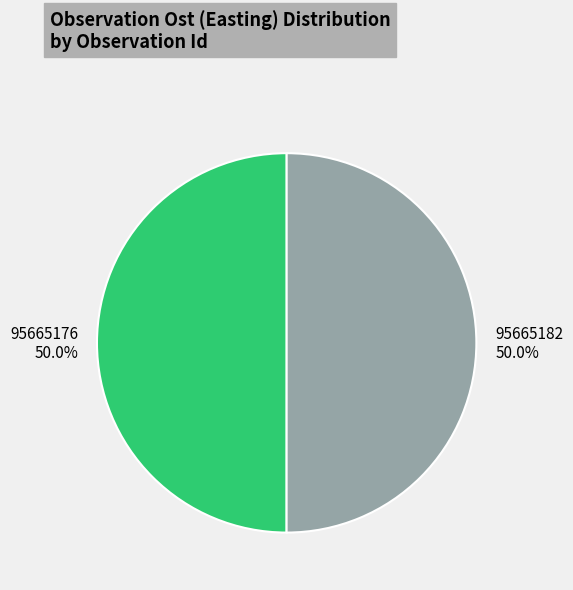

To the nearest percent, what percentage of the pie is 95665182?

50%